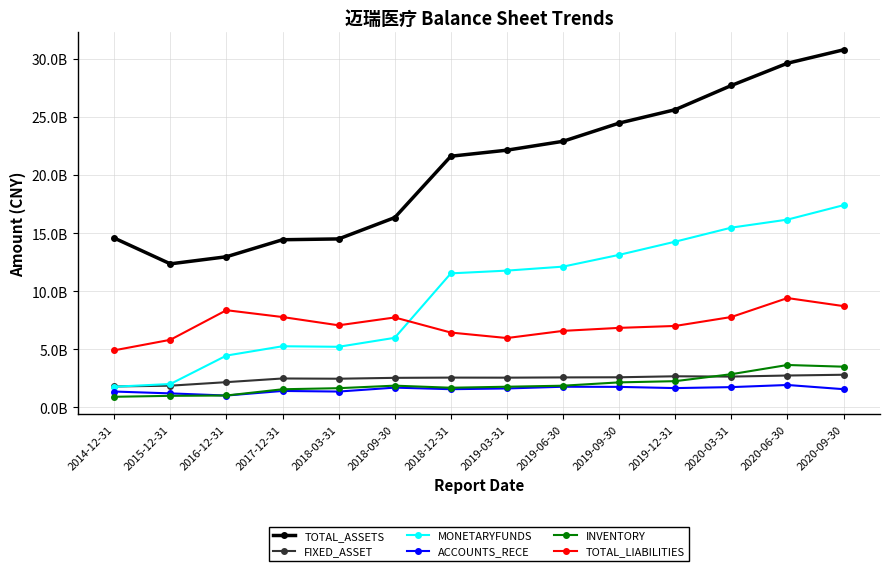

What are all the series names shown in the legend?

TOTAL_ASSETS, FIXED_ASSET, MONETARYFUNDS, ACCOUNTS_RECE, INVENTORY, TOTAL_LIABILITIES